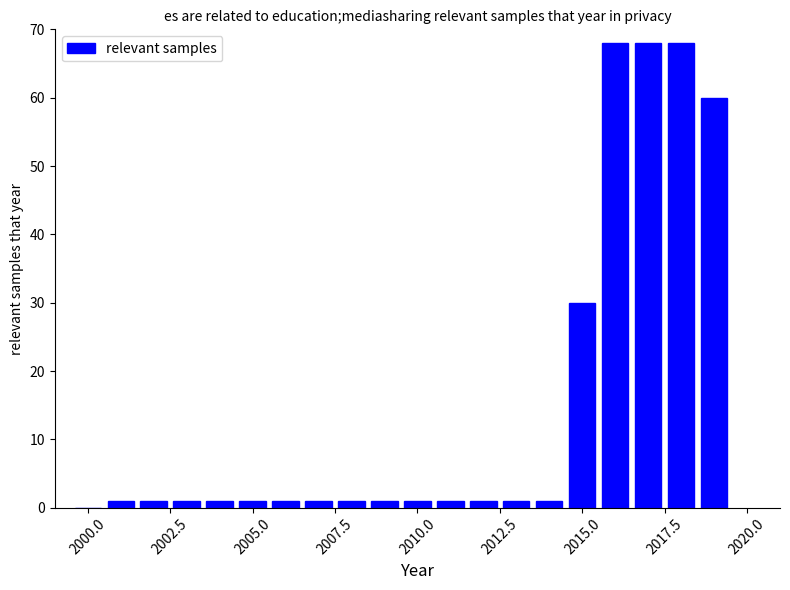

What is the maximum value shown in the chart?

68